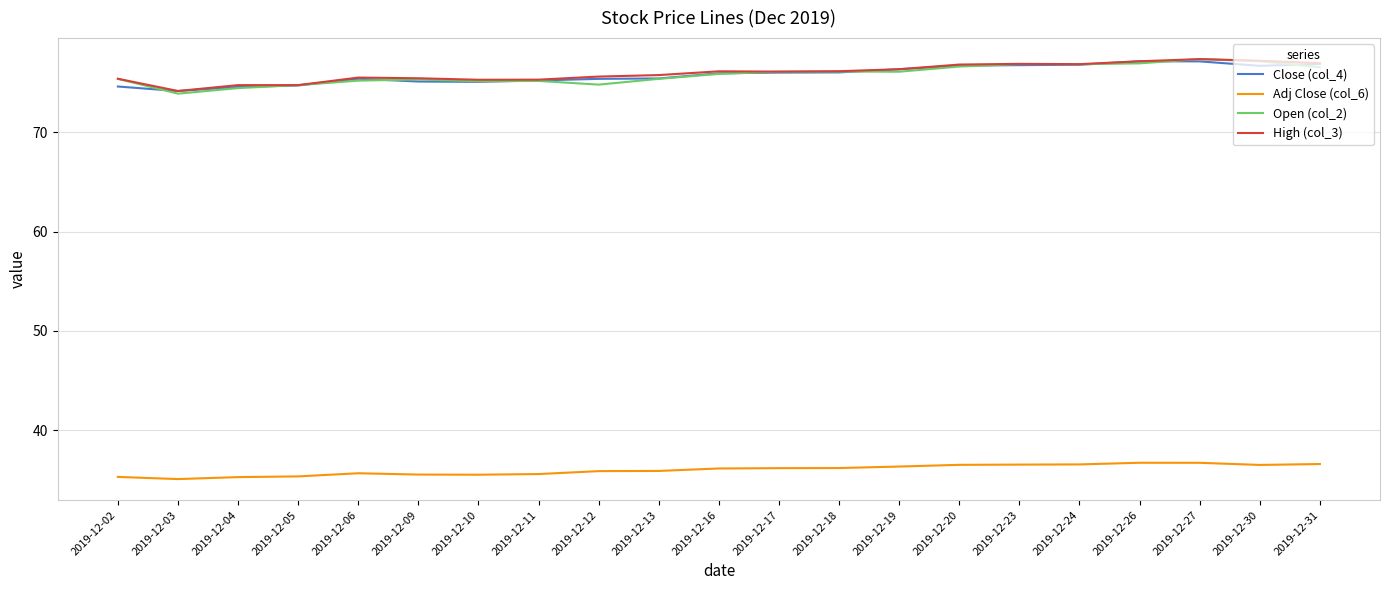

True or false: Close (col_4) and Adj Close (col_6) cross at least once.

False